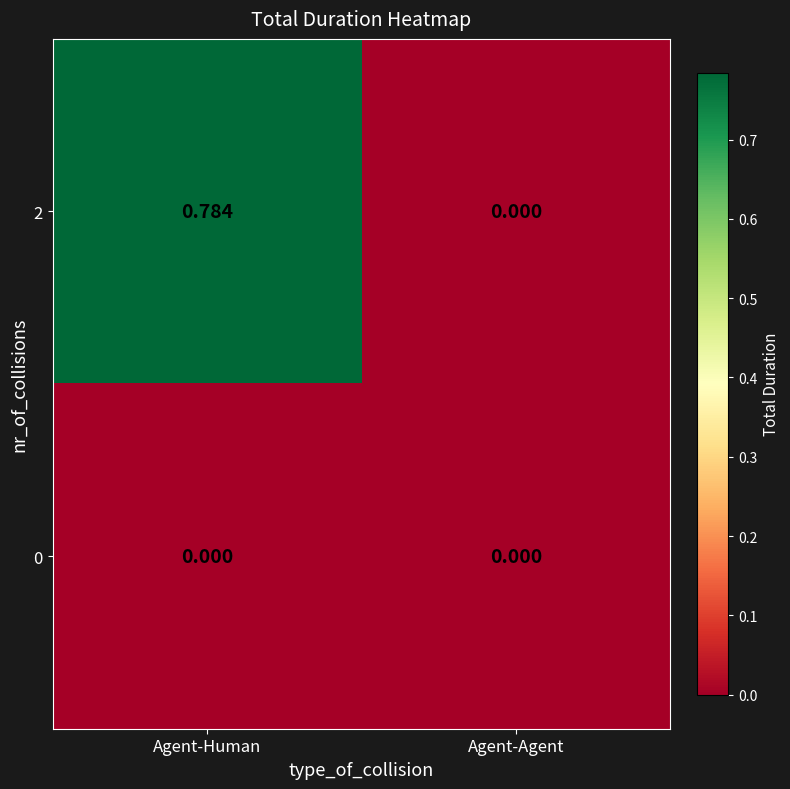

Which label corresponds to the largest value in the chart?

Agent-Human